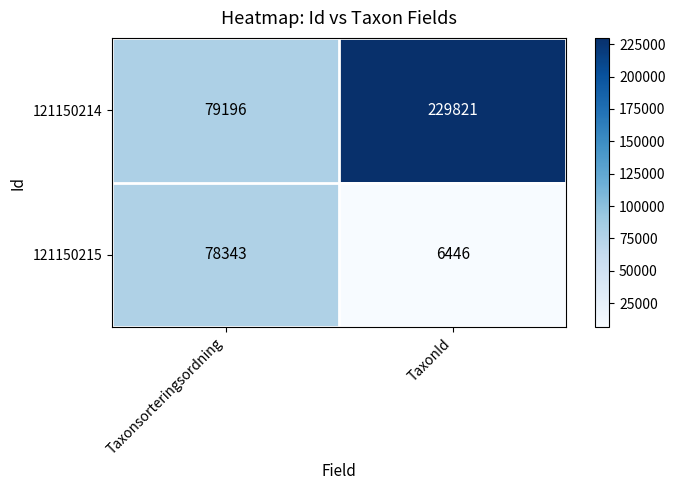

Reading right to left, what are all the values shown in this chart?

121150214: TaxonId=229821	Taxonsorteringsordning=79196
121150215: TaxonId=6446	Taxonsorteringsordning=78343